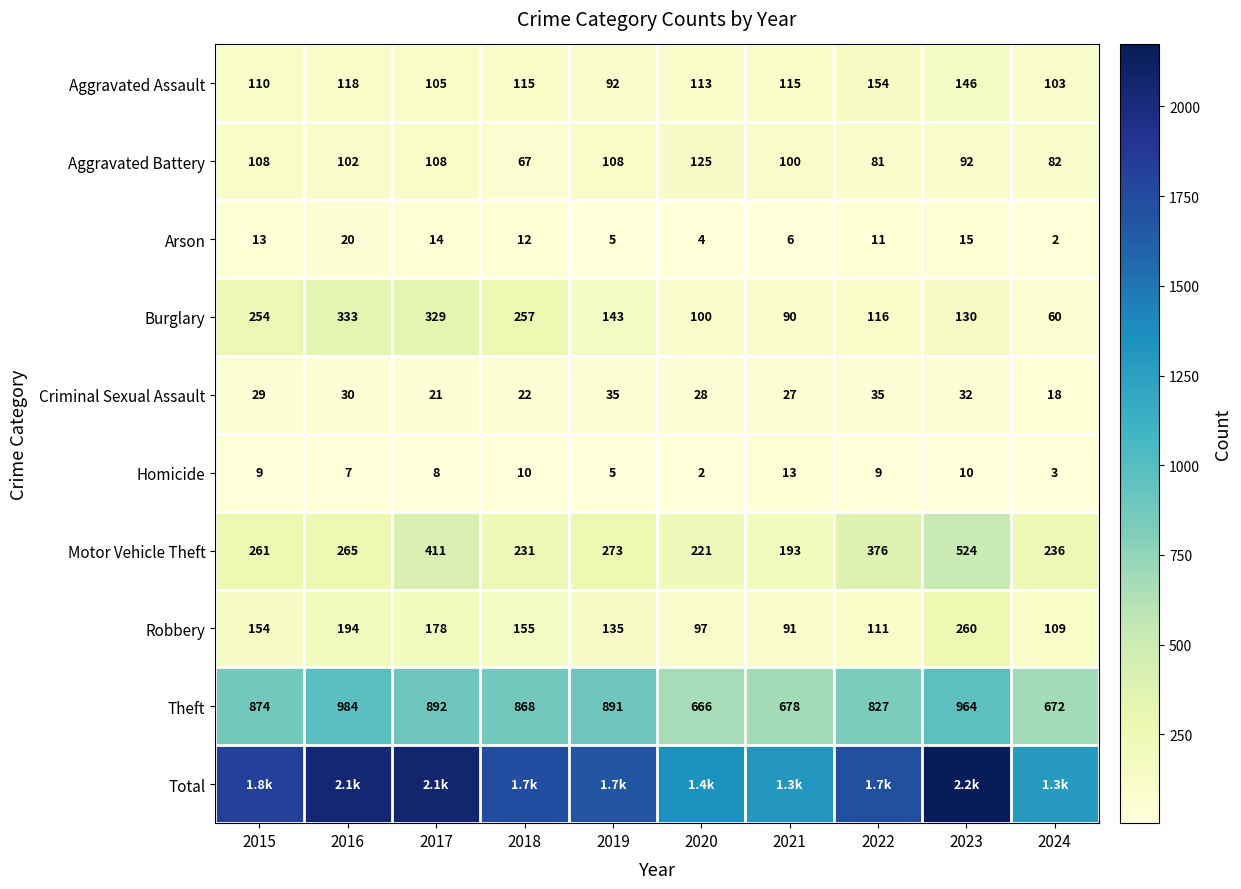

What is the difference between the Criminal Sexual Assault values at 2022 and 2017?

14